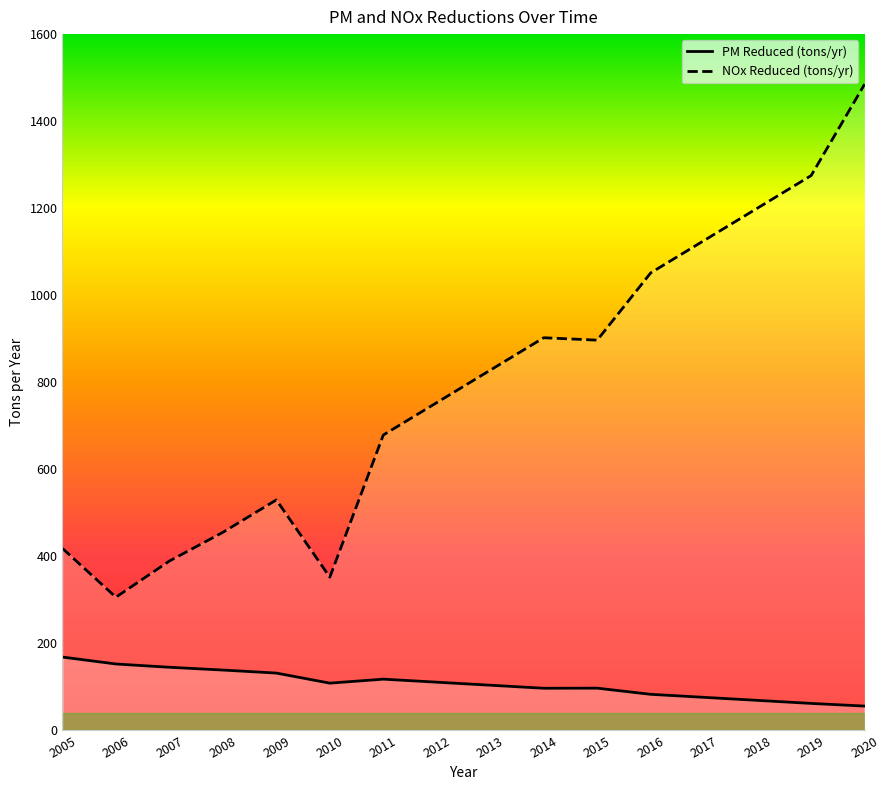

Which label corresponds to the smallest value in the chart?

2020